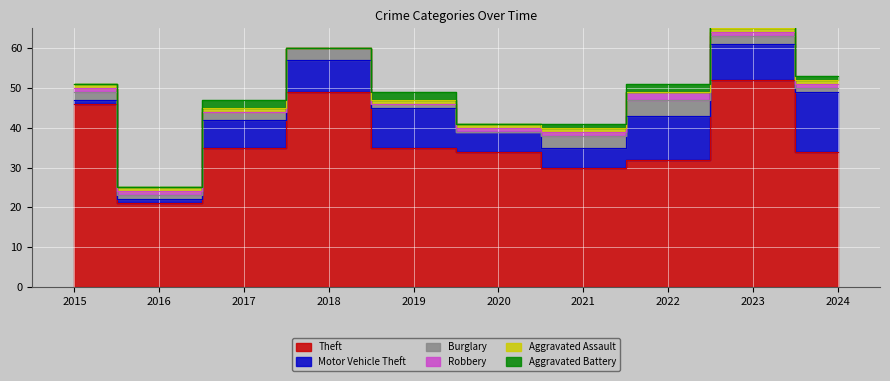

Which series changed the most between 2020 and 2024?

Motor Vehicle Theft